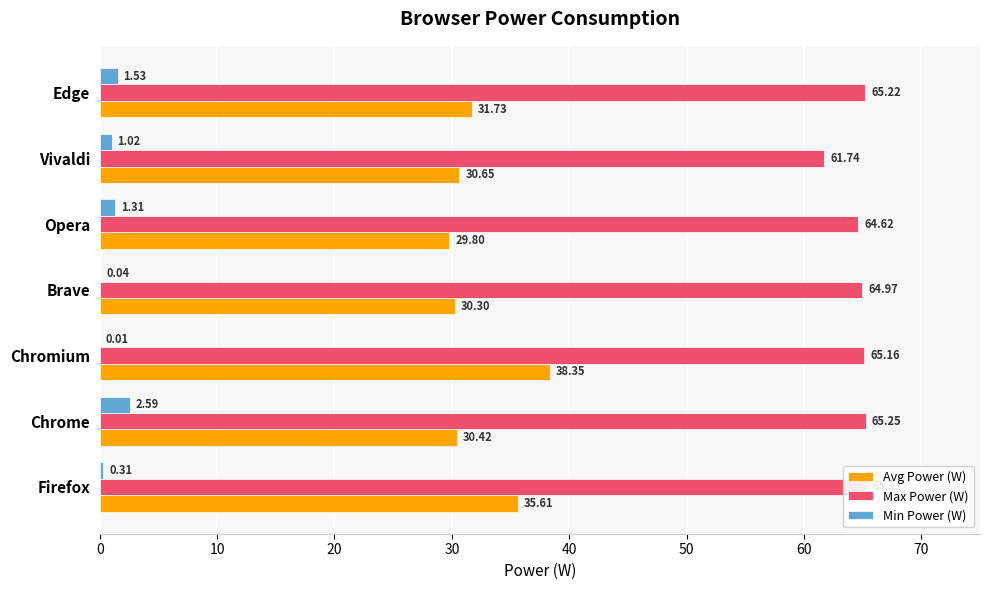

What is the spread (max minus min) of values at Firefox?

65.0